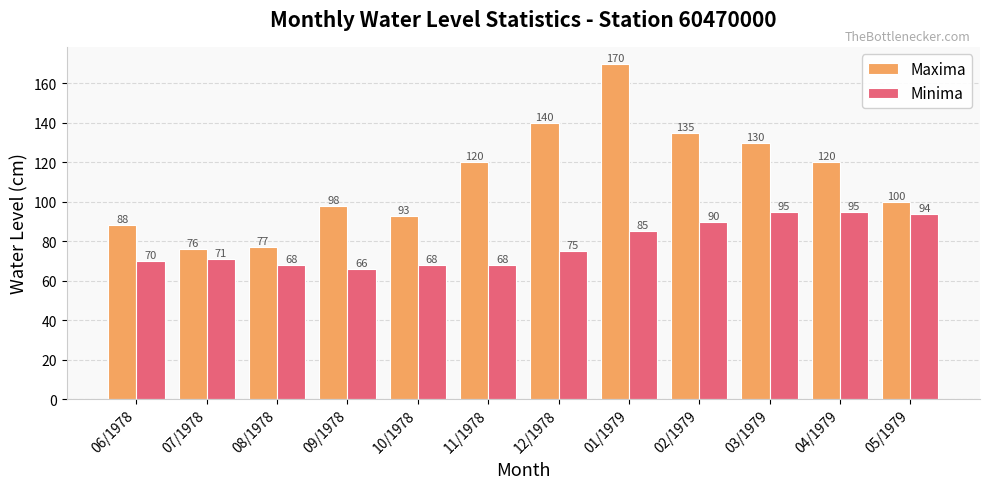

What is the minimum value shown in the chart?

66